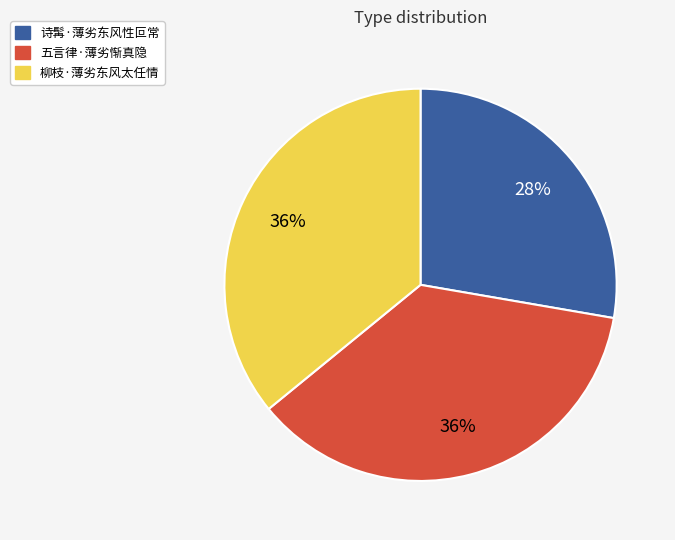

To the nearest percent, what is the combined percentage of 五言律·薄劣惭真隐 and 诗髯·薄劣东风性叵常?

64%